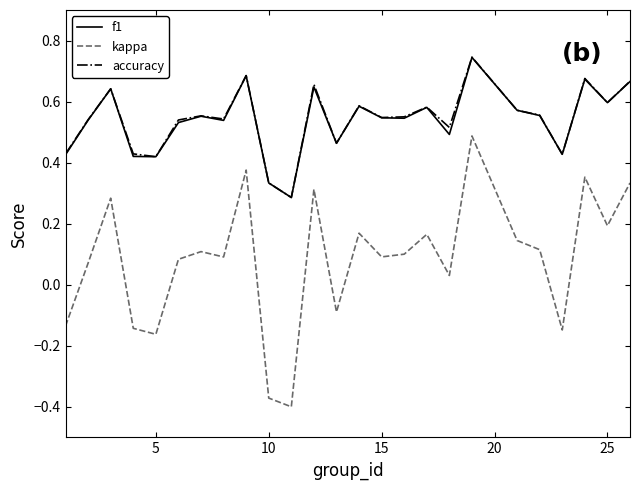

Which series has the largest range (max minus min)?

kappa